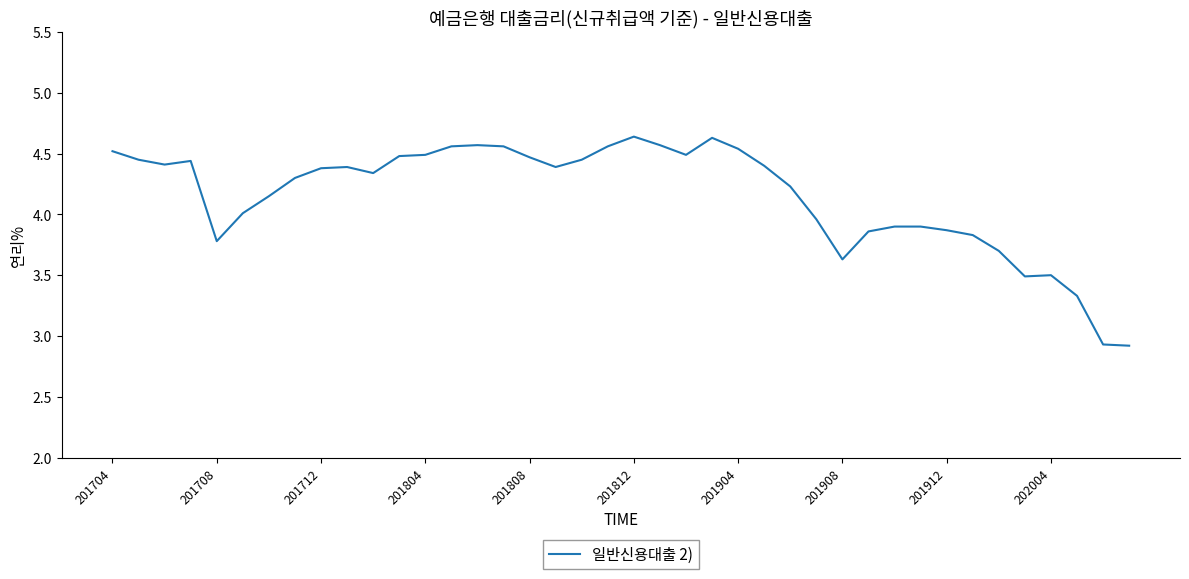

What is the minimum value shown in the chart?

2.9